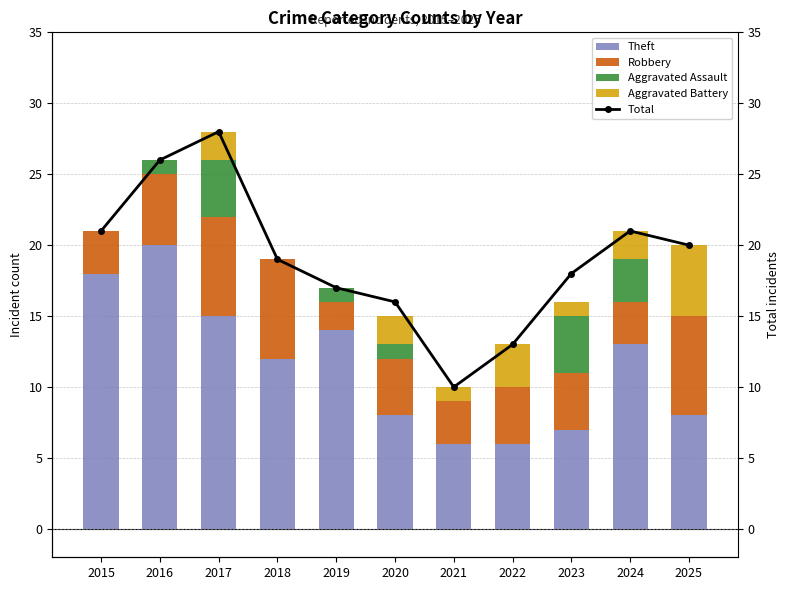

What is the sum of the Aggravated Assault values at 2025 and 2023?

4